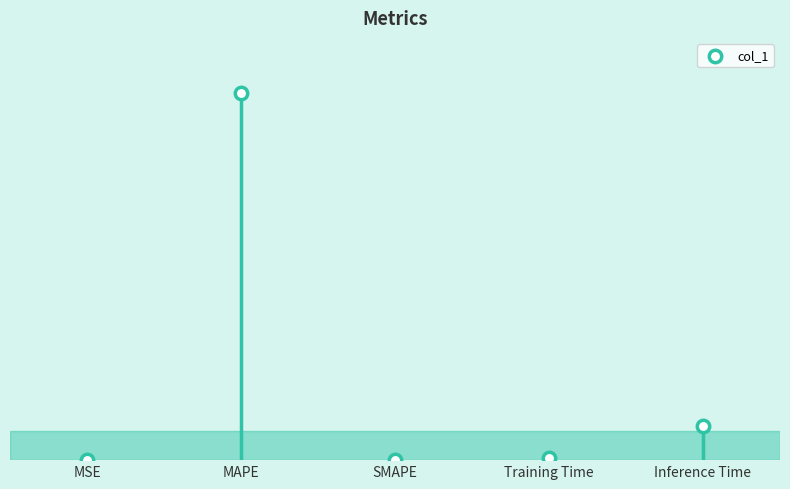

What is the change in value from MAPE to SMAPE?

-30.7